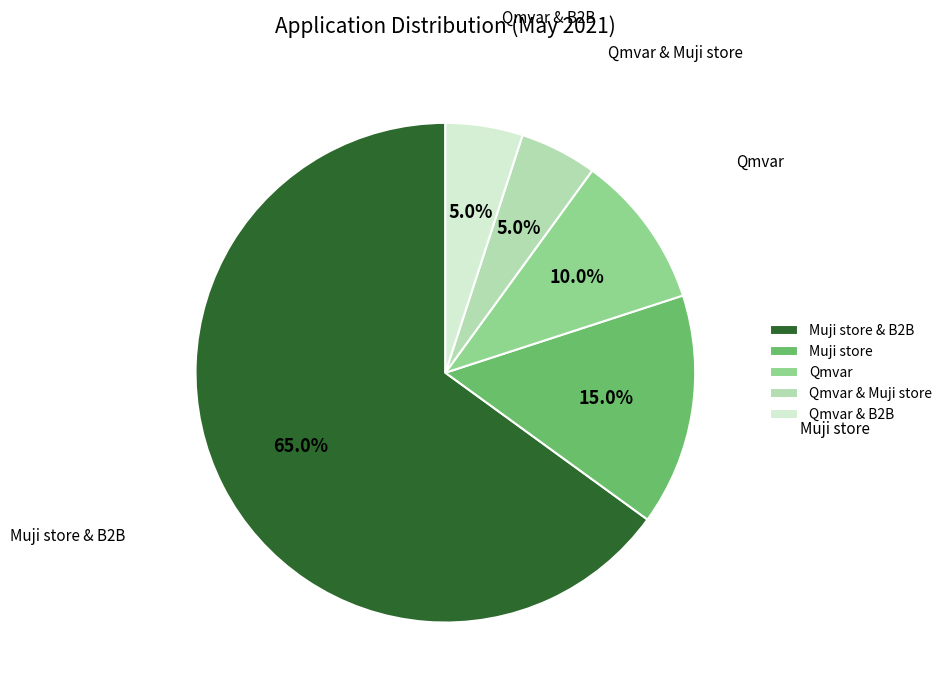

Do Qmvar & B2B and Muji store & B2B together represent more than half of the pie?

Yes